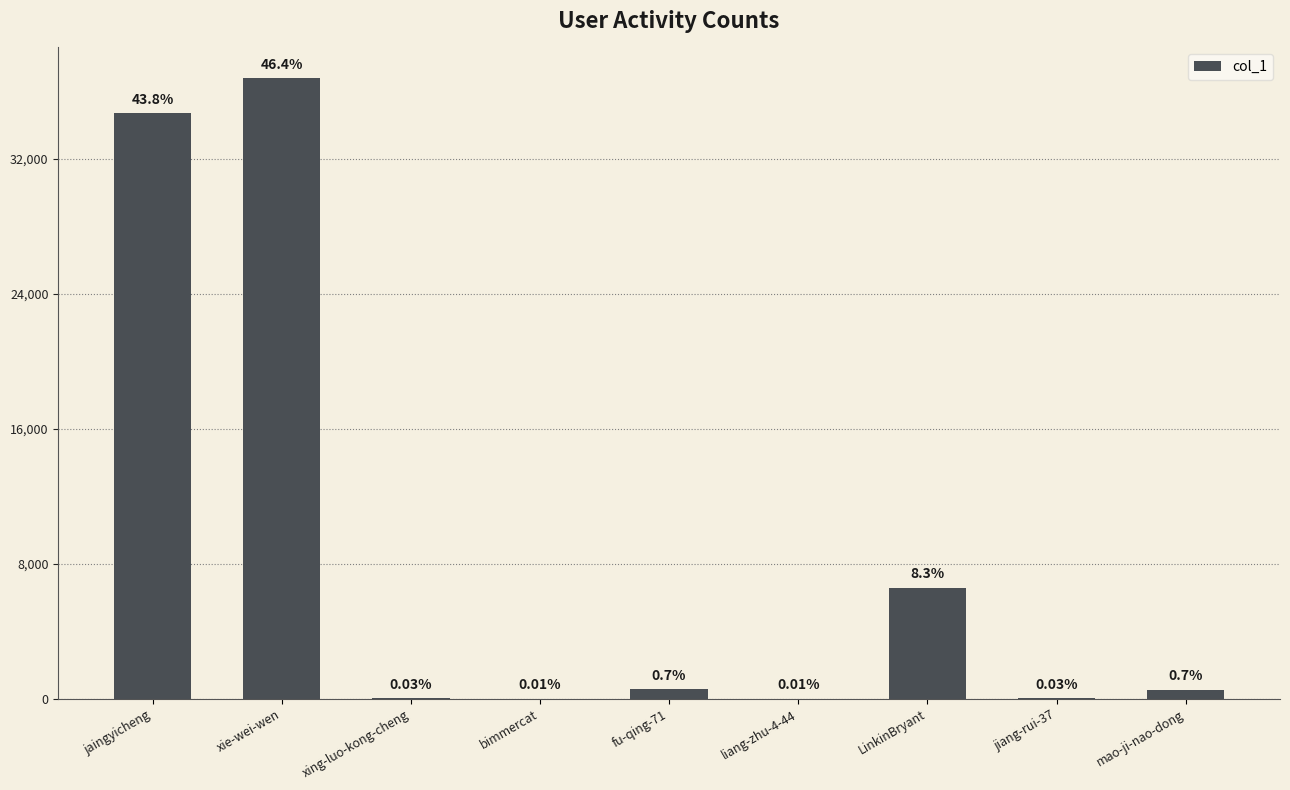

Between liang-zhu-4-44 and jaingyicheng, which is larger?

jaingyicheng